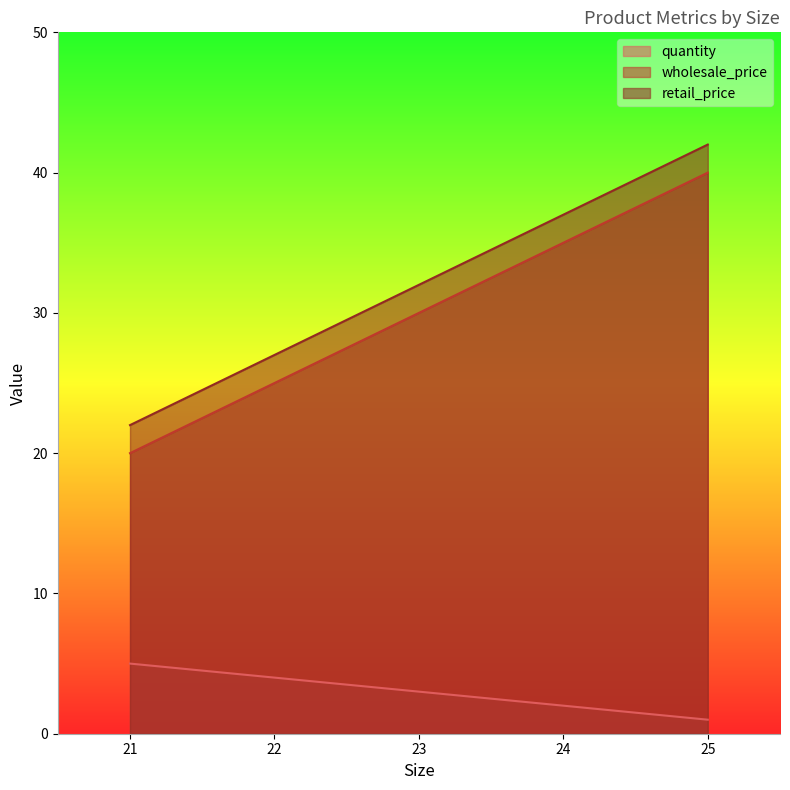

The value of retail_price at 23 is 18. True or false?

False